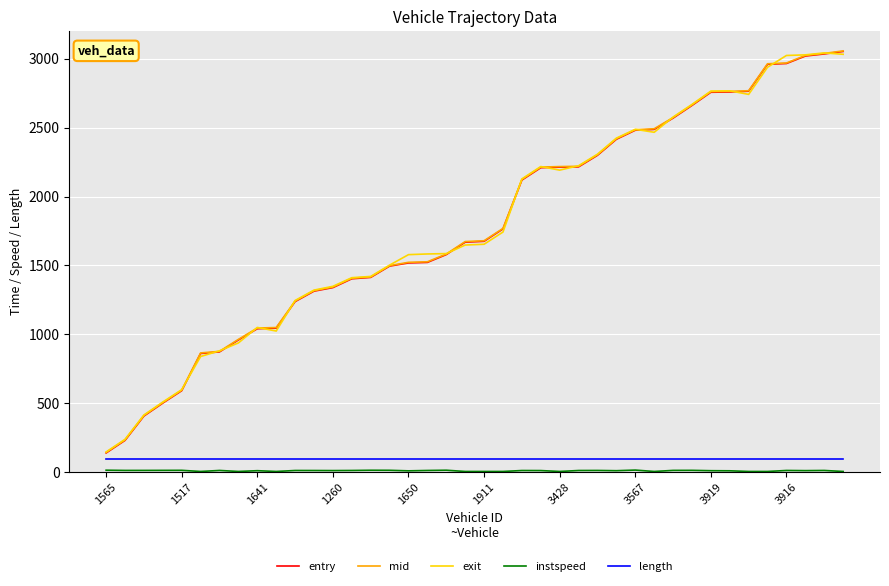

What is the minimum value for exit?

146.6